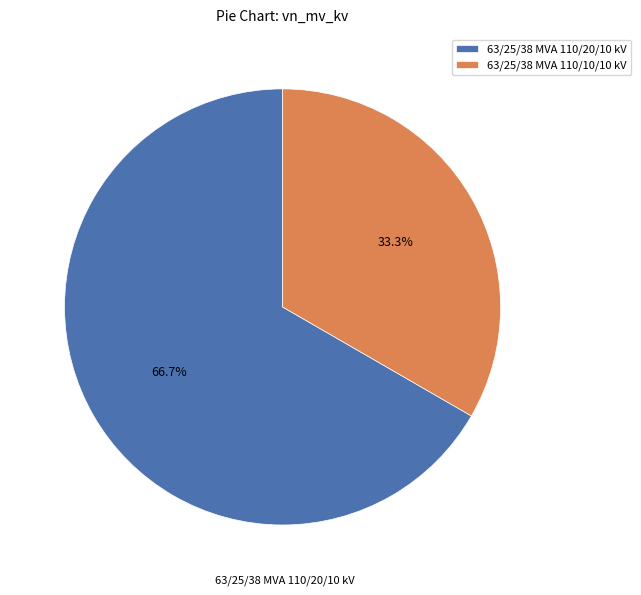

To the nearest percent, what is the average slice percentage?

50%